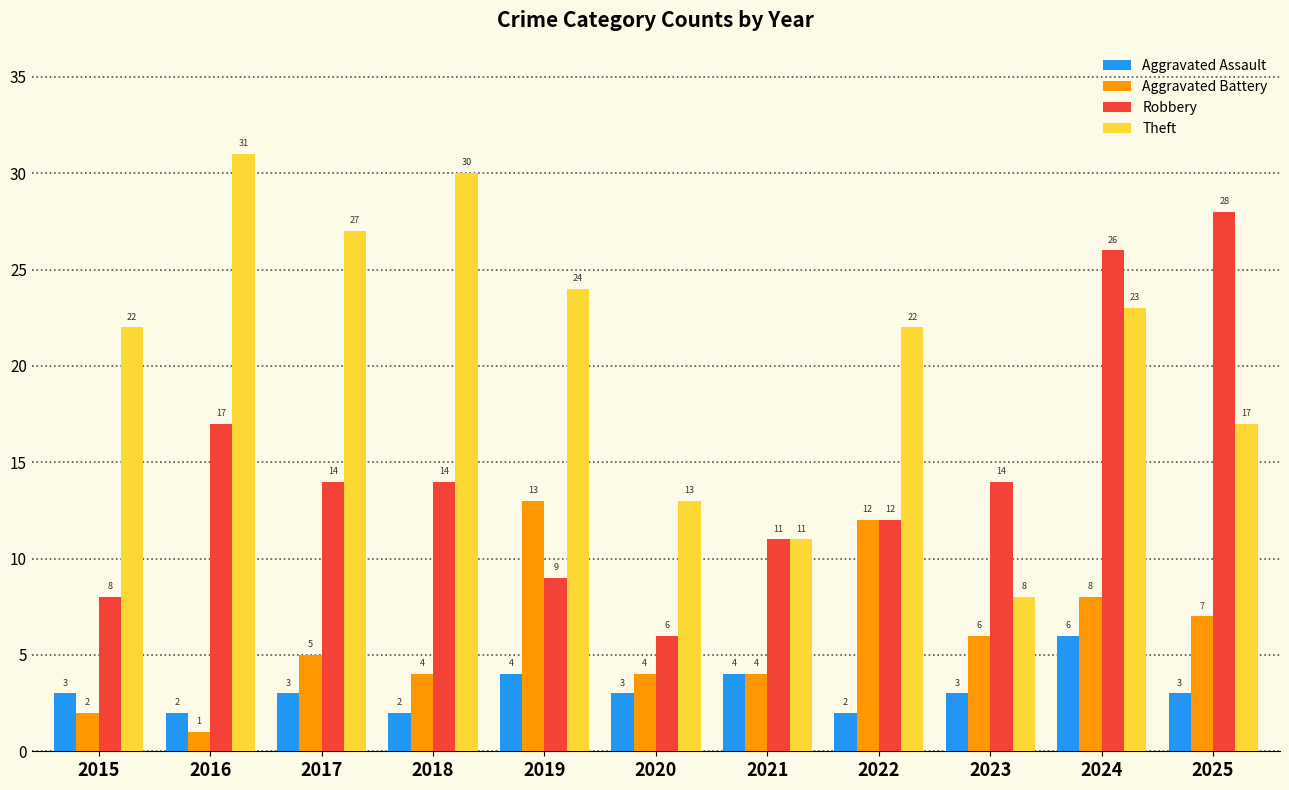

How many groups of bars are there?

11